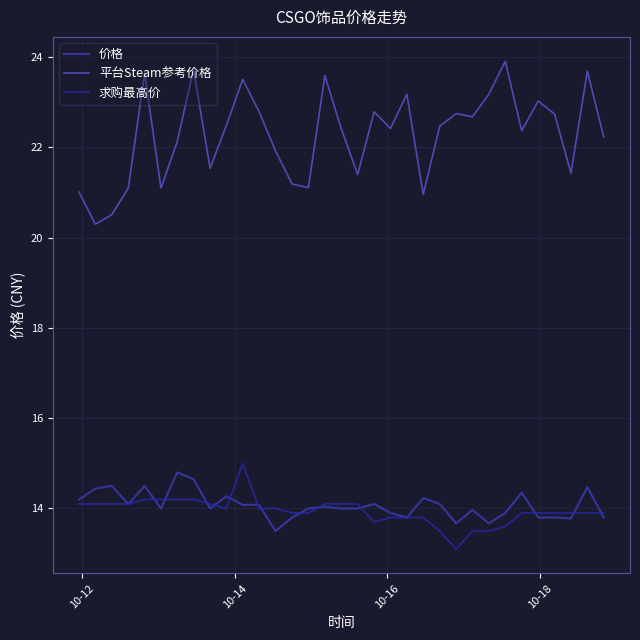

Does the chart display data point markers on the line(s)?

No